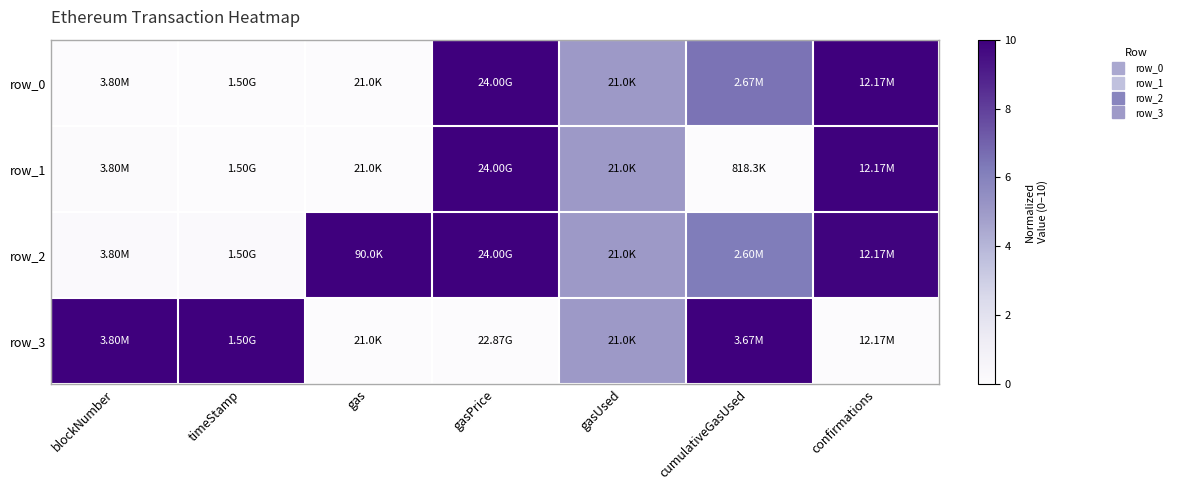

Rank the series by their maximum value, from highest to lowest.

row_0, row_1, row_2, row_3